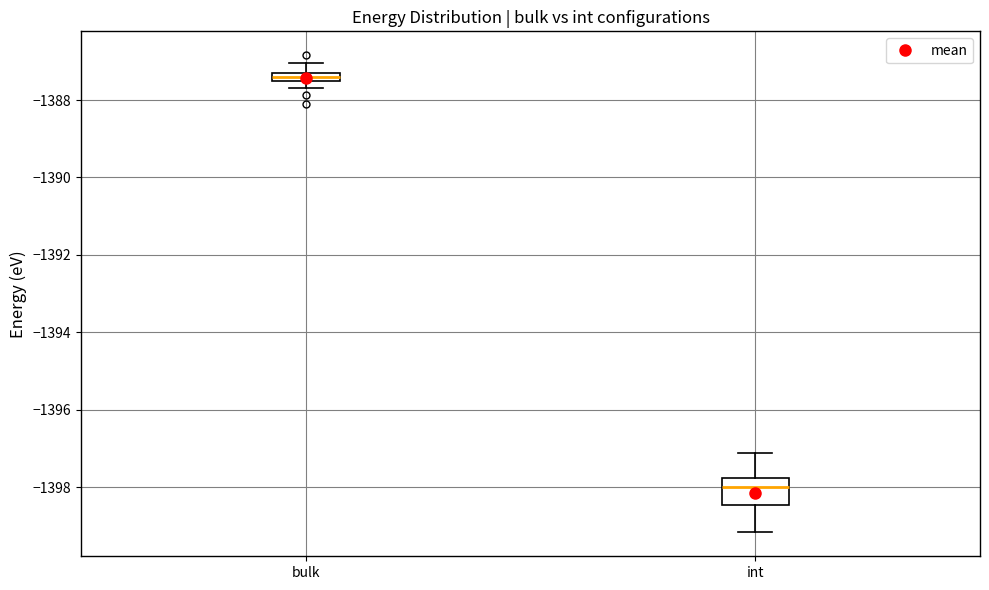

Where does the median line of the box for int sit on the y-axis? The values are not printed on the chart, so give them approximately, as read against the axis.

-1398.0